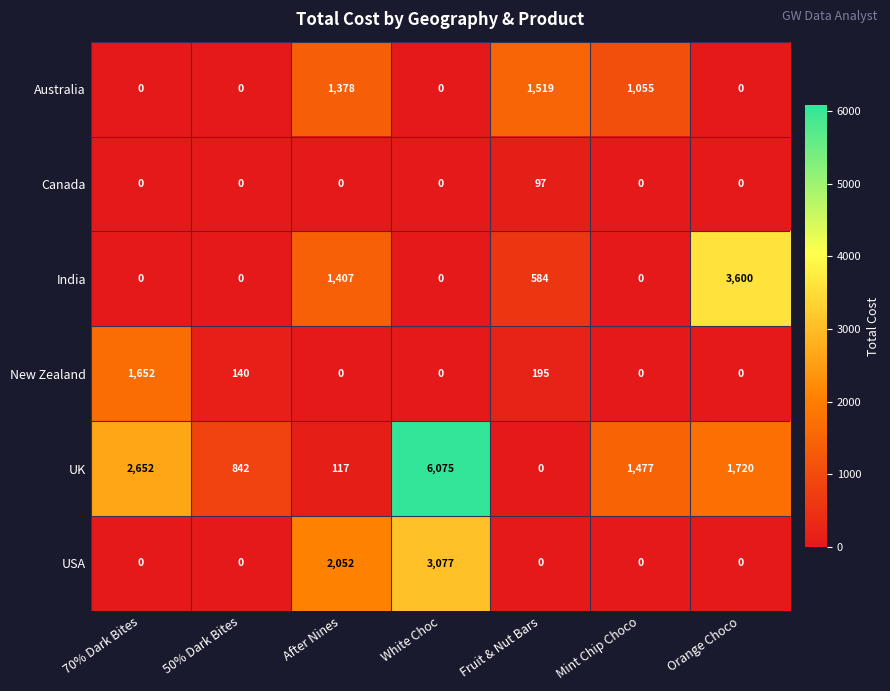

What value does the UK series have at After Nines?

117